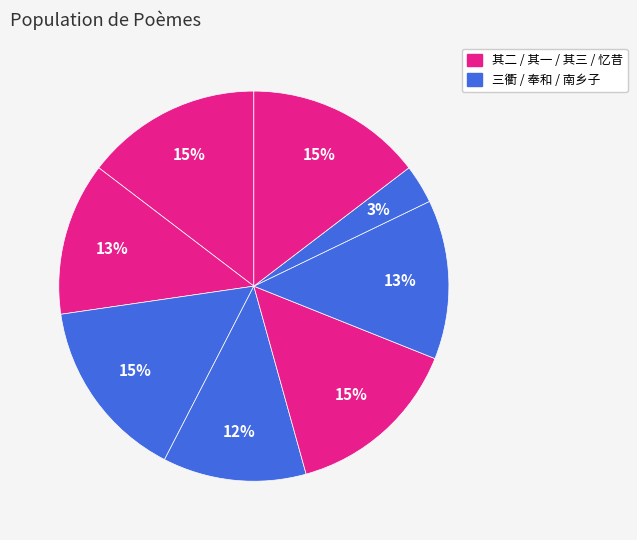

Count the number of slices in the pie.

8